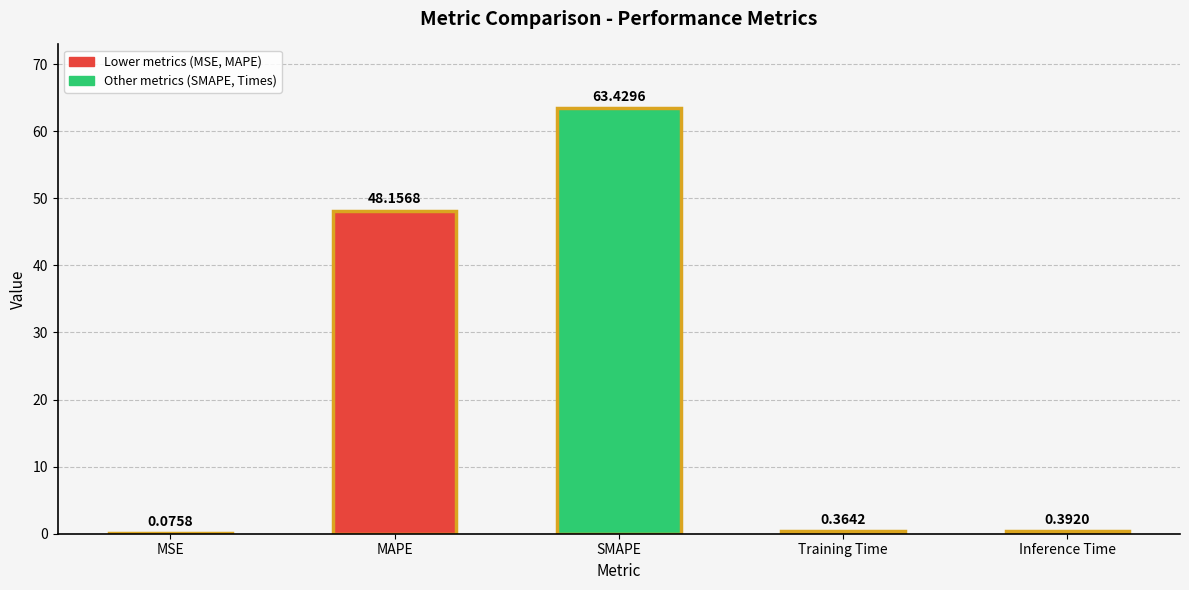

What is the sum of the values at SMAPE and Training Time?

63.8